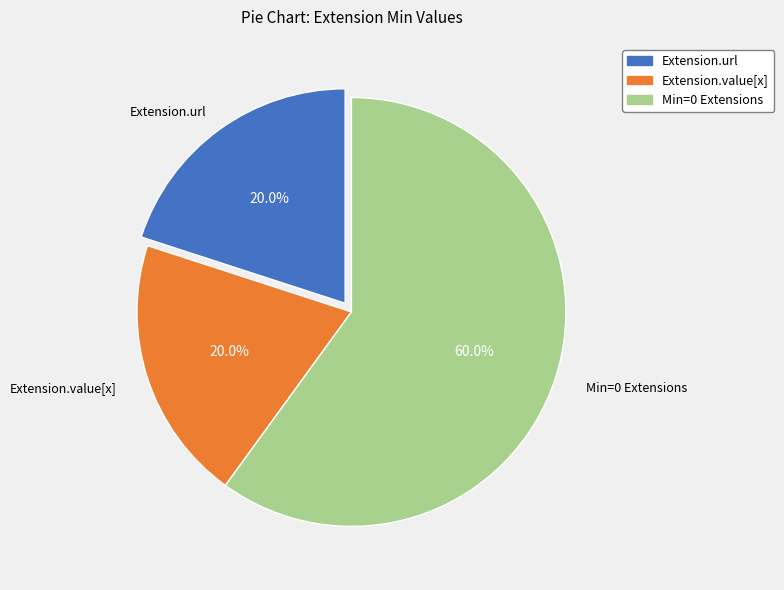

How many slices are in this pie chart?

3